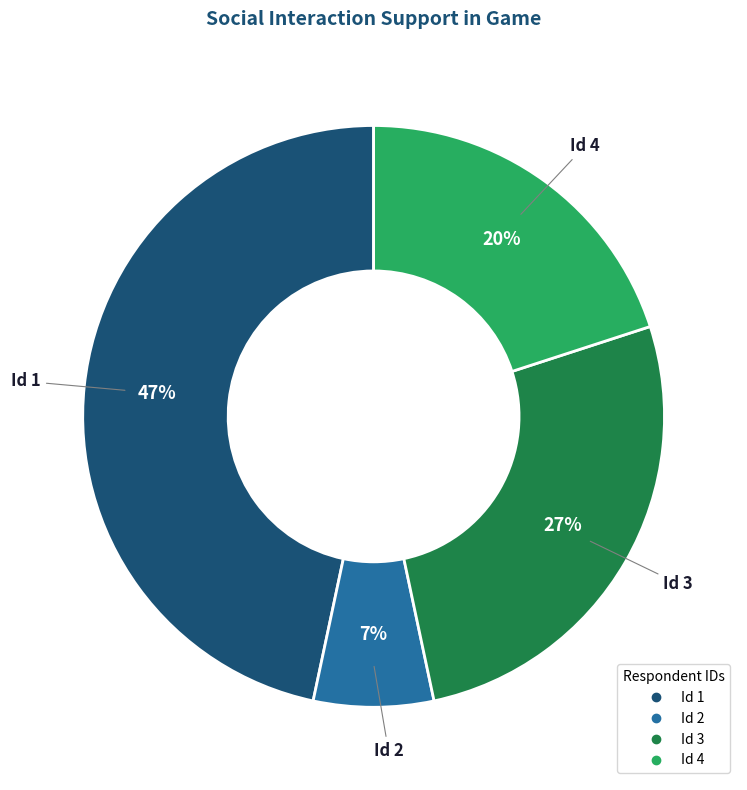

Does Id 3 represent more than half of the total?

No